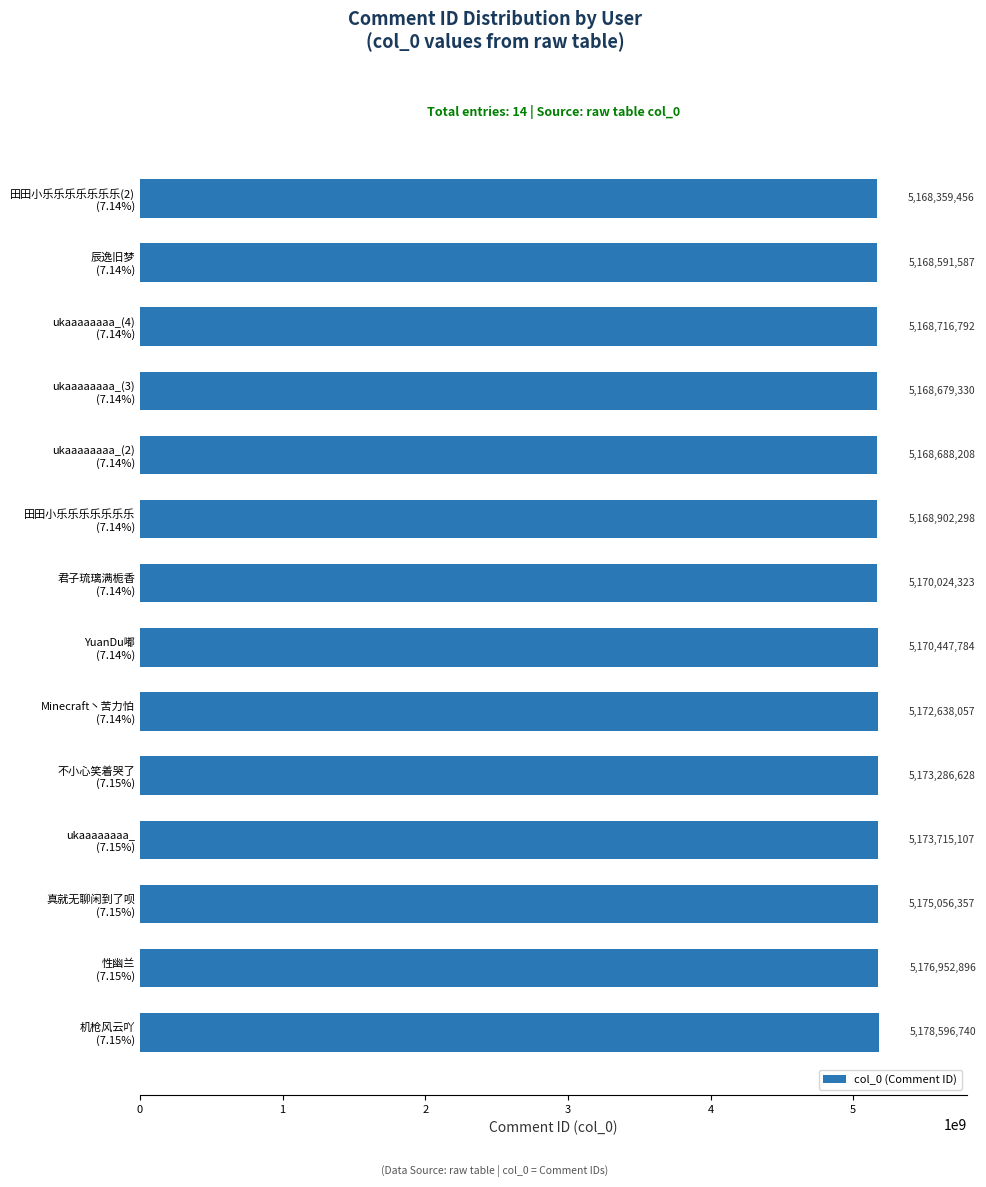

Are the bars horizontal?

Yes